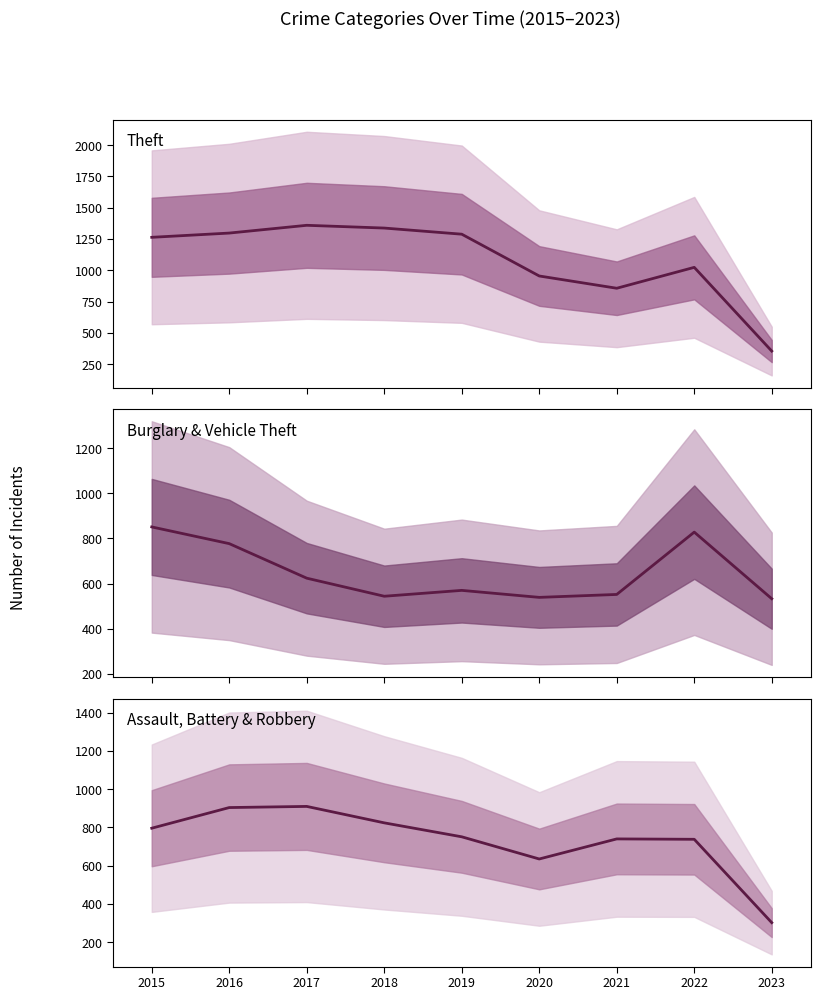

How many lines are shown in the chart?

3